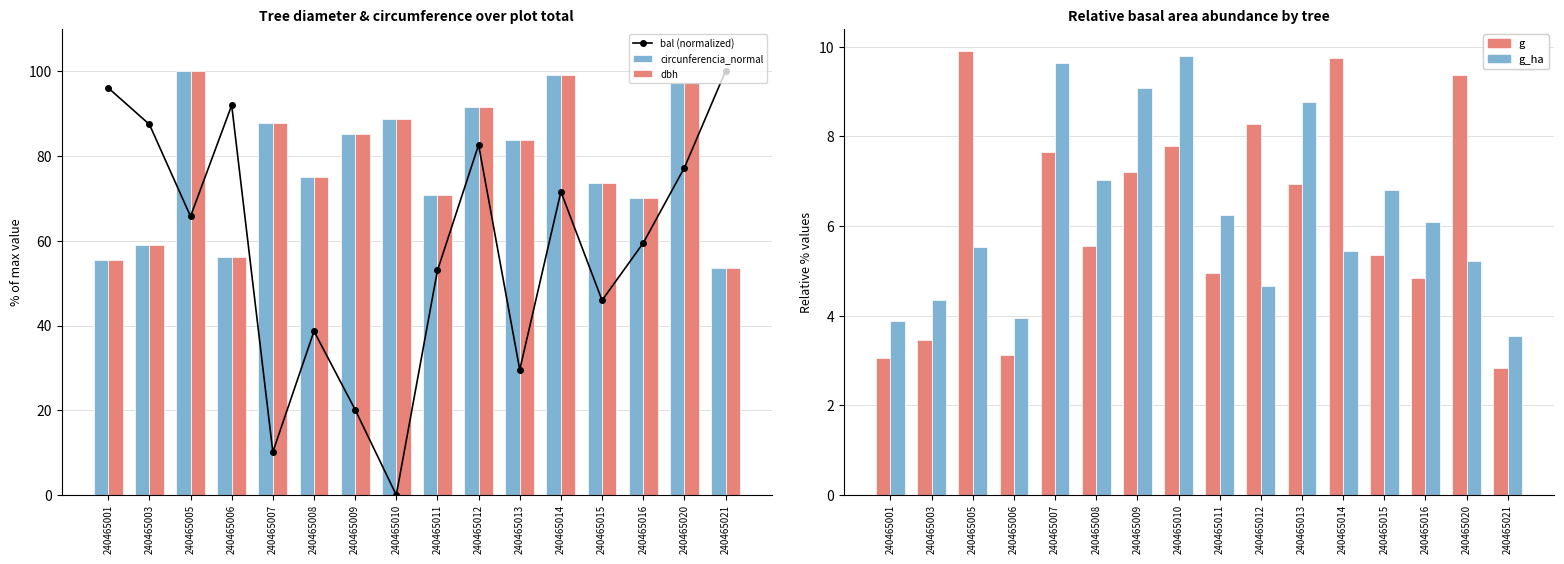

List the labels in order of bal (normalized) value, smallest first.

240465010, 240465007, 240465009, 240465013, 240465008, 240465015, 240465011, 240465016, 240465005, 240465014, 240465020, 240465012, 240465003, 240465006, 240465001, 240465021